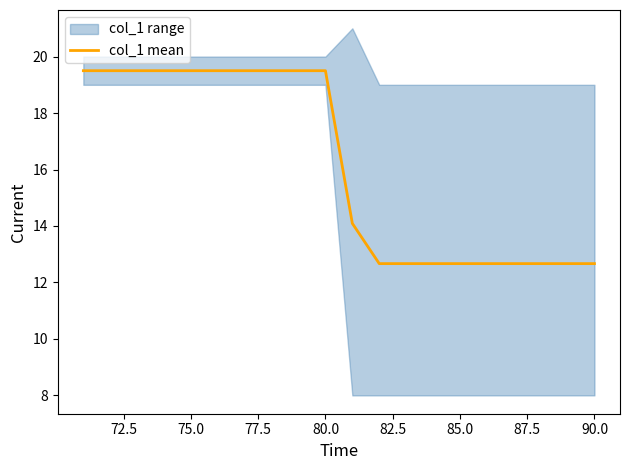

True or false: there are more than 2 points higher than both neighbors.

False